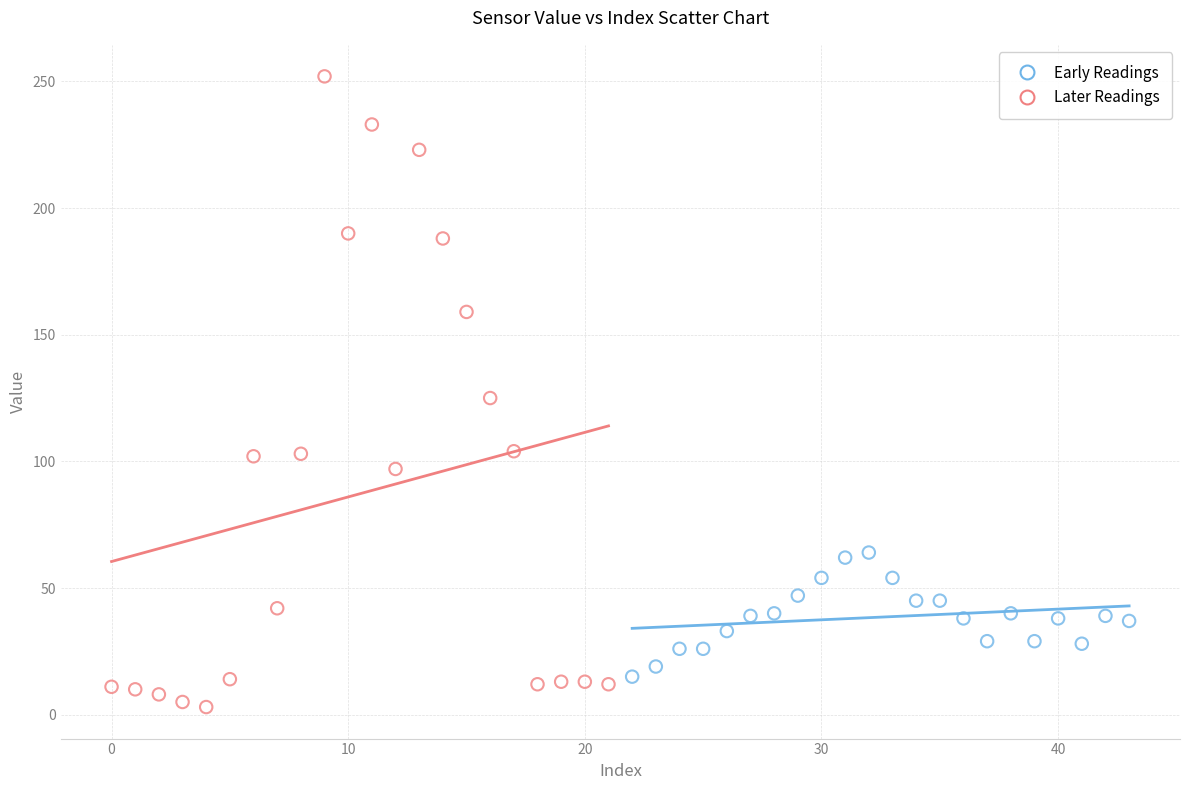

Which series reaches the maximum Y coordinate?

Later Readings